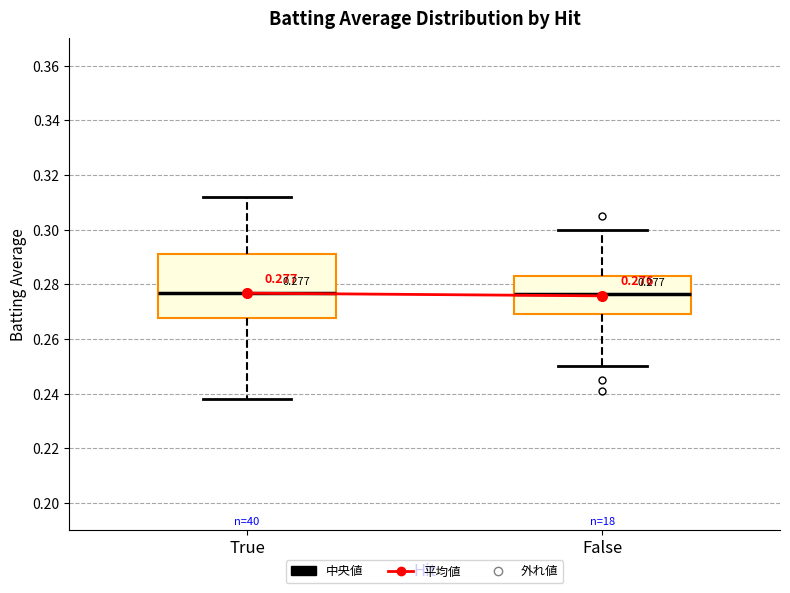

Comparing the boxes themselves (not the whiskers), which one is the tallest?

True